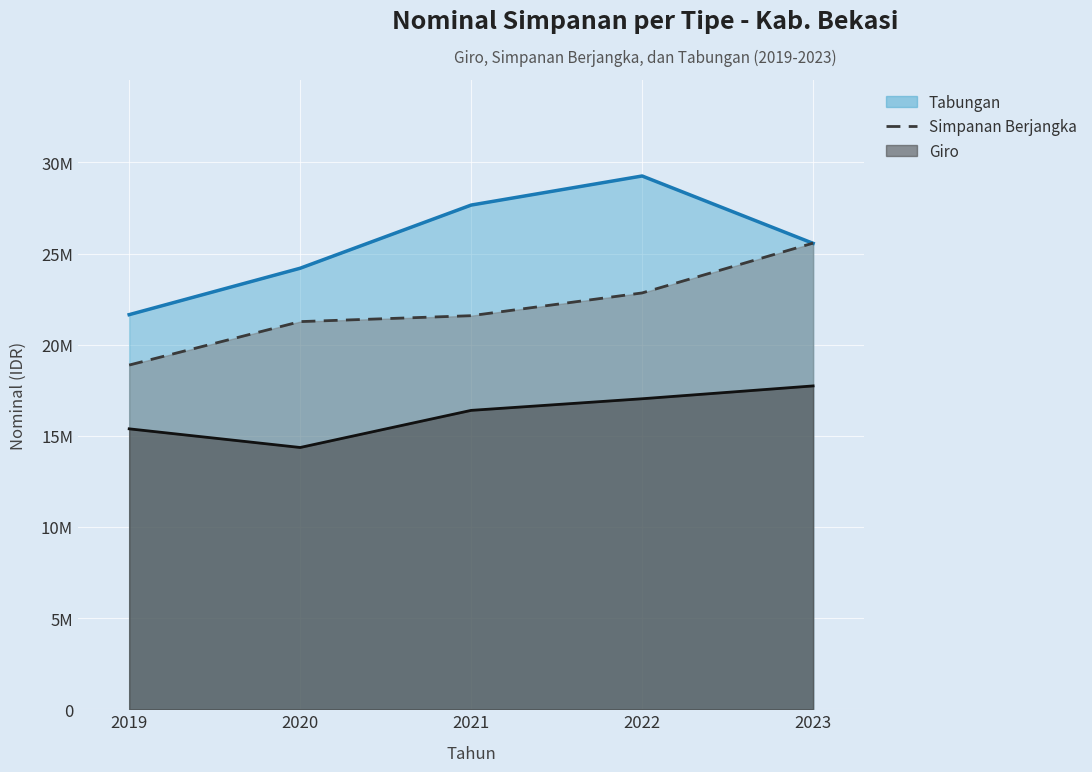

Between 2019 and 2020, which series saw the biggest shift?

Tabungan